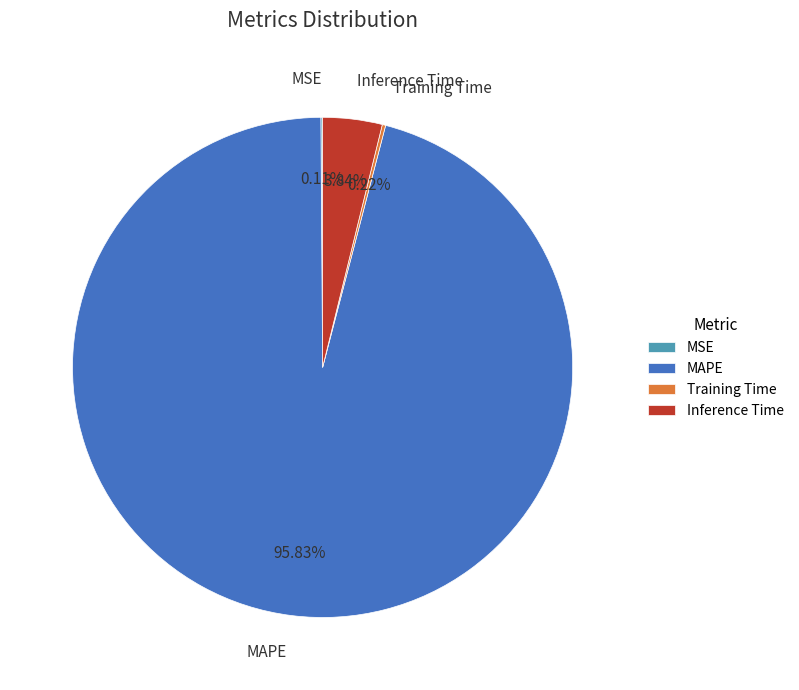

What is the largest slice in the pie chart?

MAPE